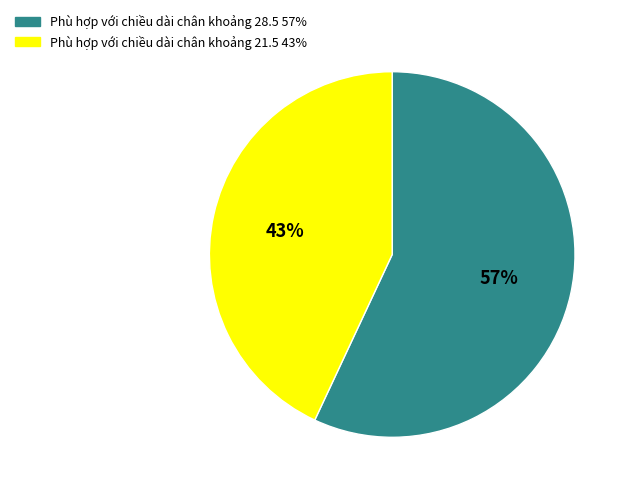

Which slice is the smallest?

Phù hợp với chiều dài chân khoảng 21.5